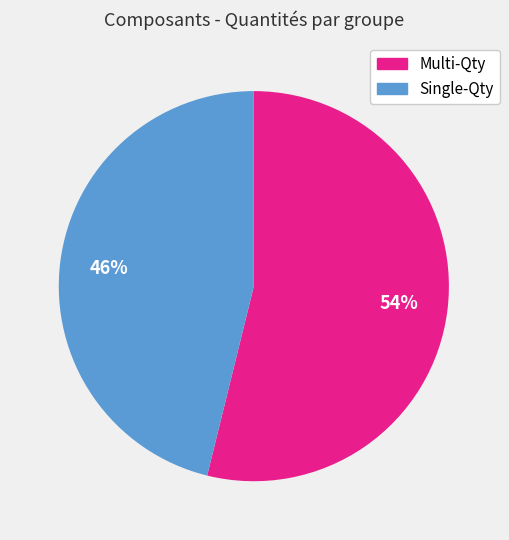

Is there any slice that represents more than half of the pie?

Yes